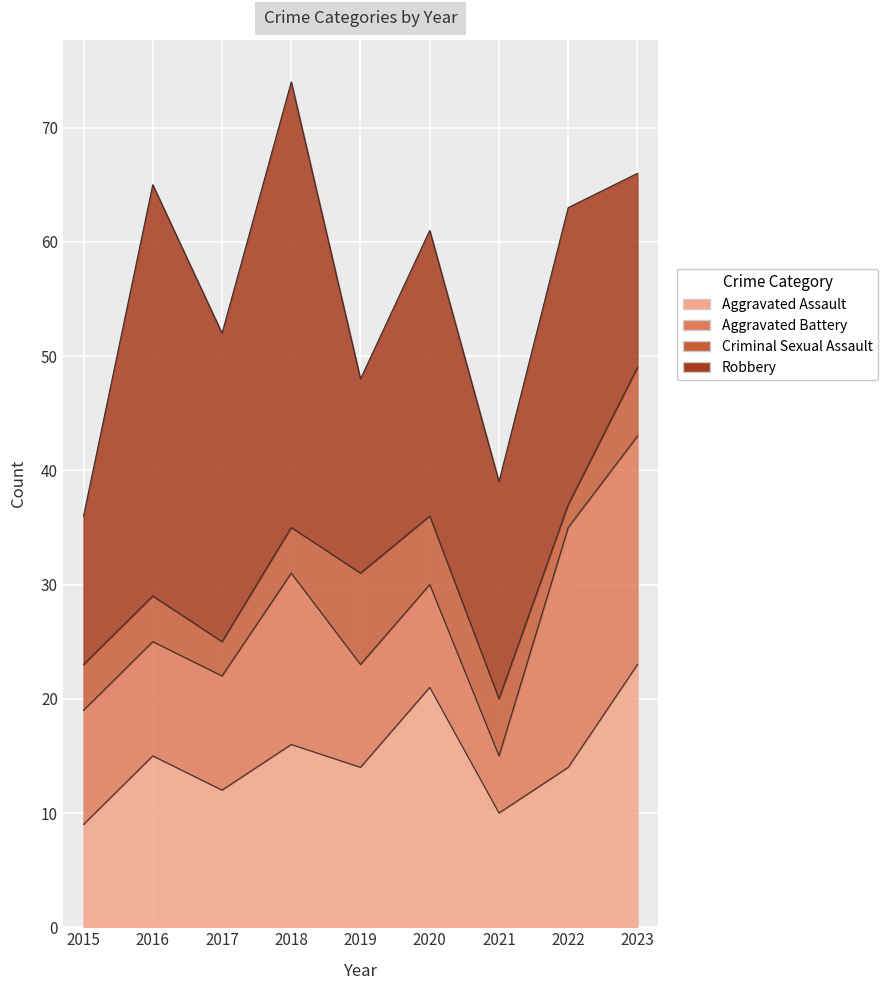

Which category has the lowest value in the Aggravated Battery series?

2021